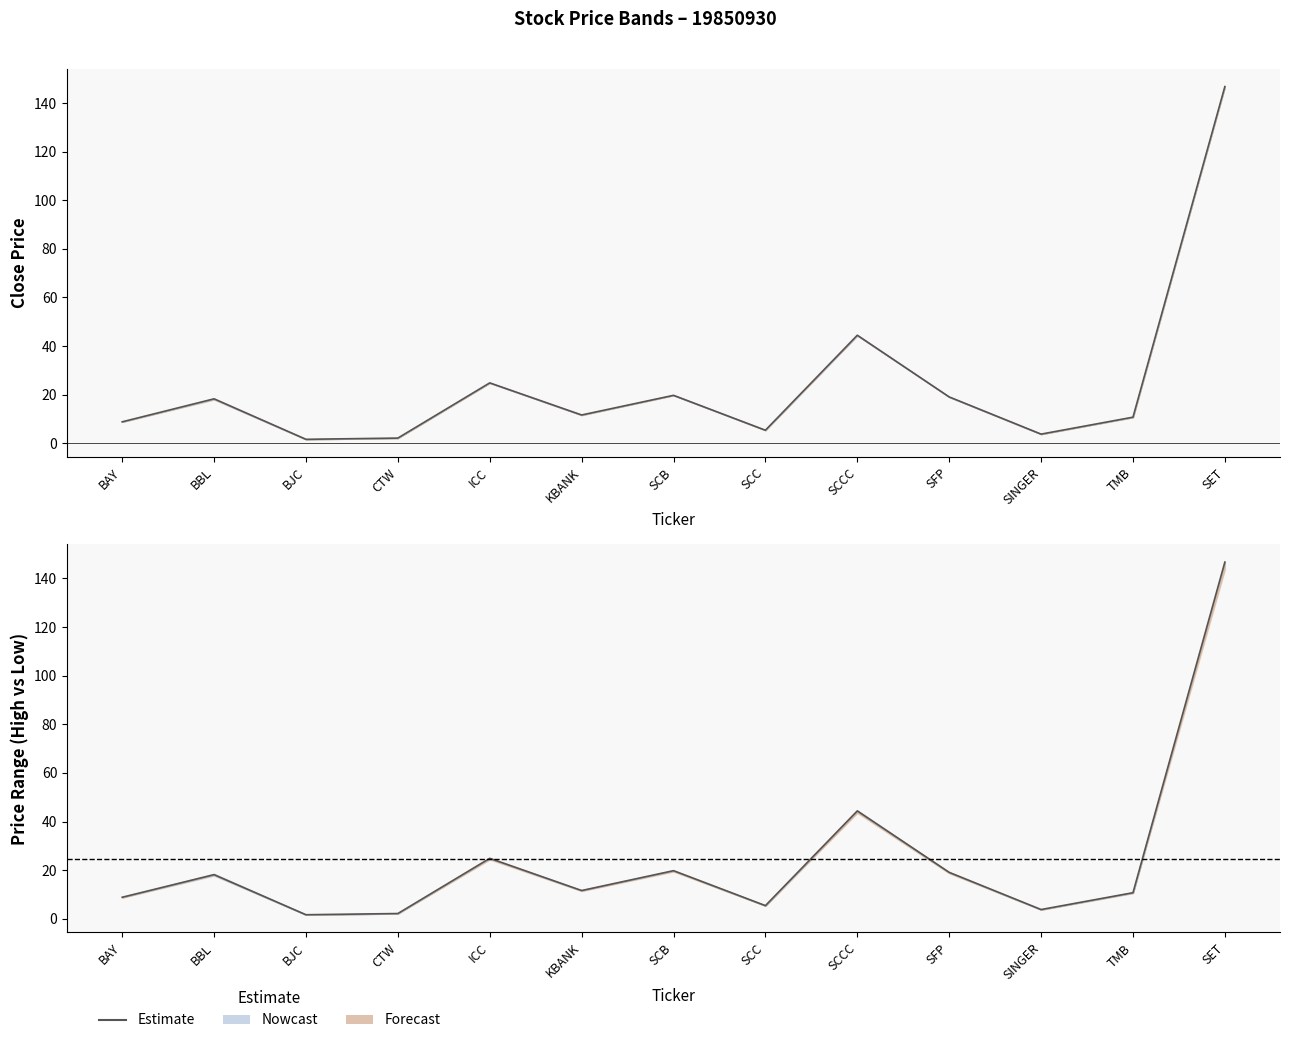

At which category does the data reach its first local peak?

BBL